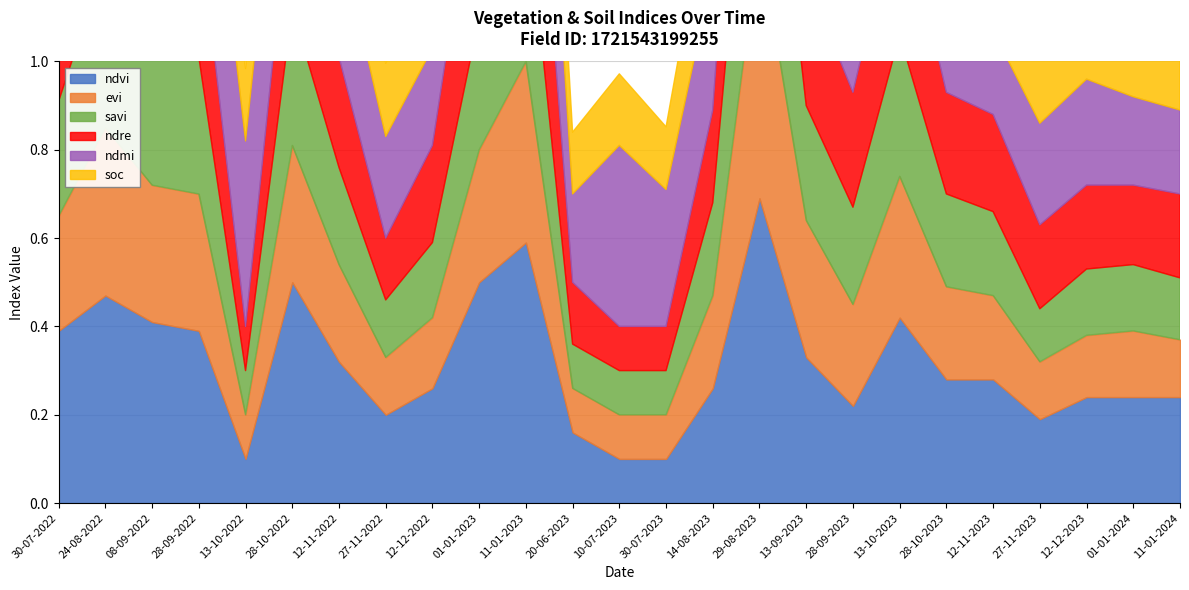

What is the difference between the soc values at 20-06-2023 and 14-08-2023?

0.1